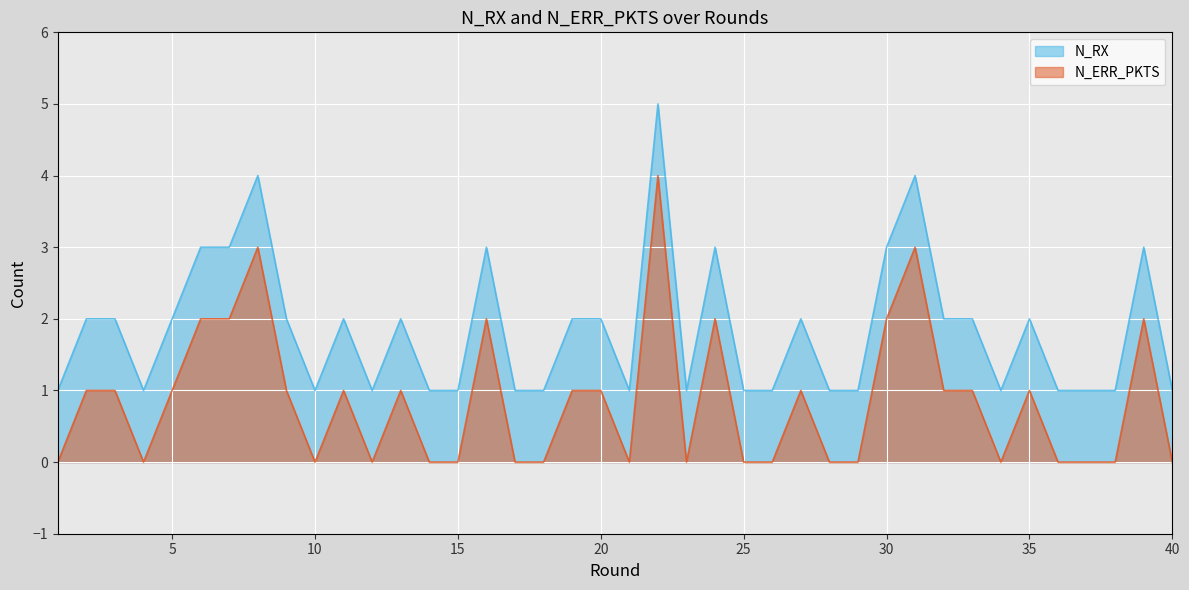

What are all the series names shown in the legend?

N_RX, N_ERR_PKTS